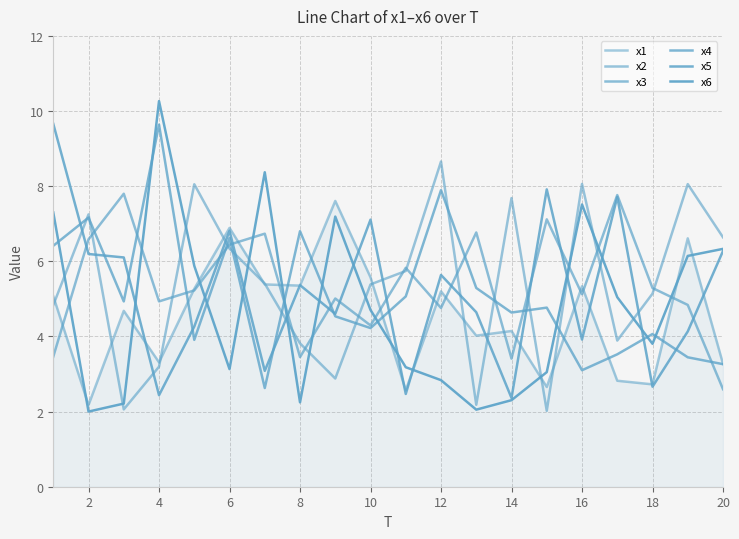

How many categories are shown in the chart?

20